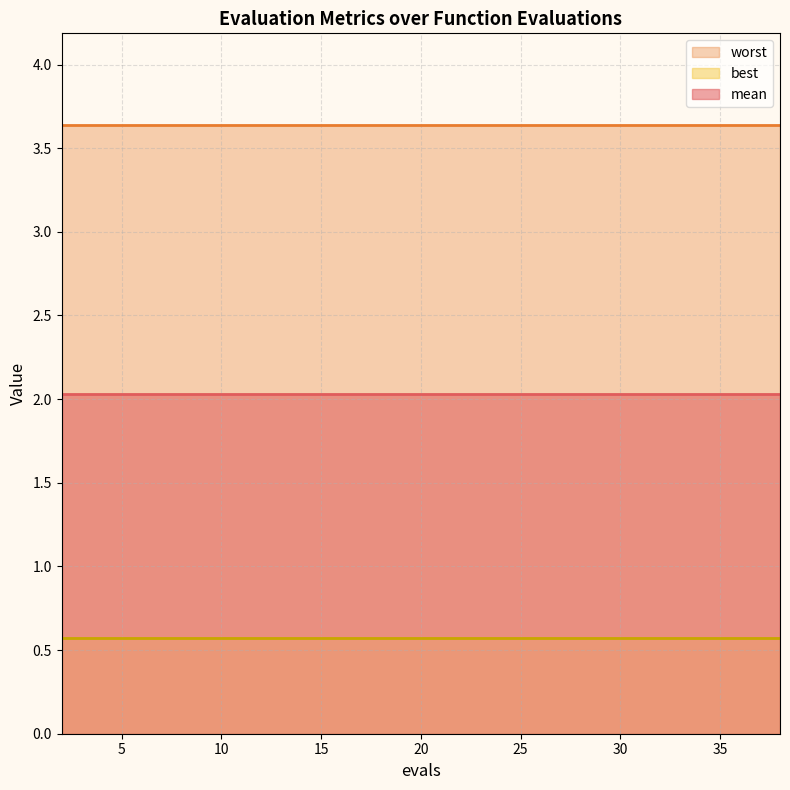

Is it true that mean equals 2.0 at 27?

True